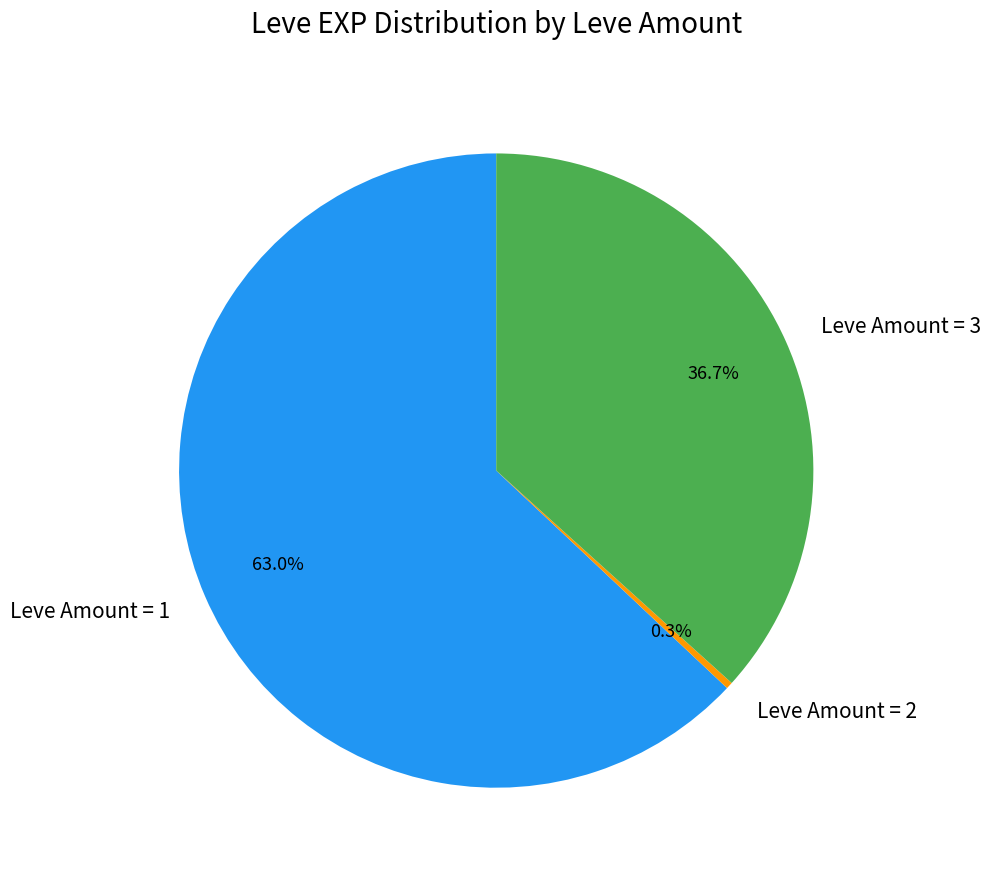

What percentage do Leve Amount = 1 and Leve Amount = 3 together represent?

99.7%